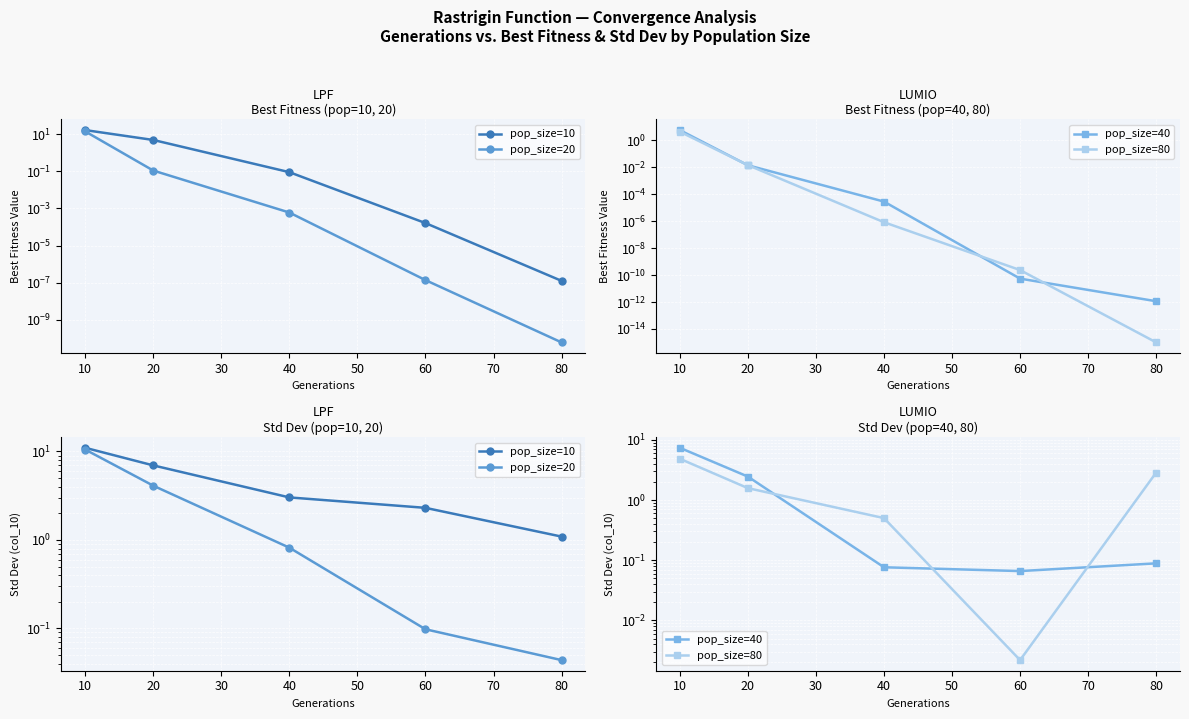

True or false: pop_size=40 has a value of 0.0 at 60.

False